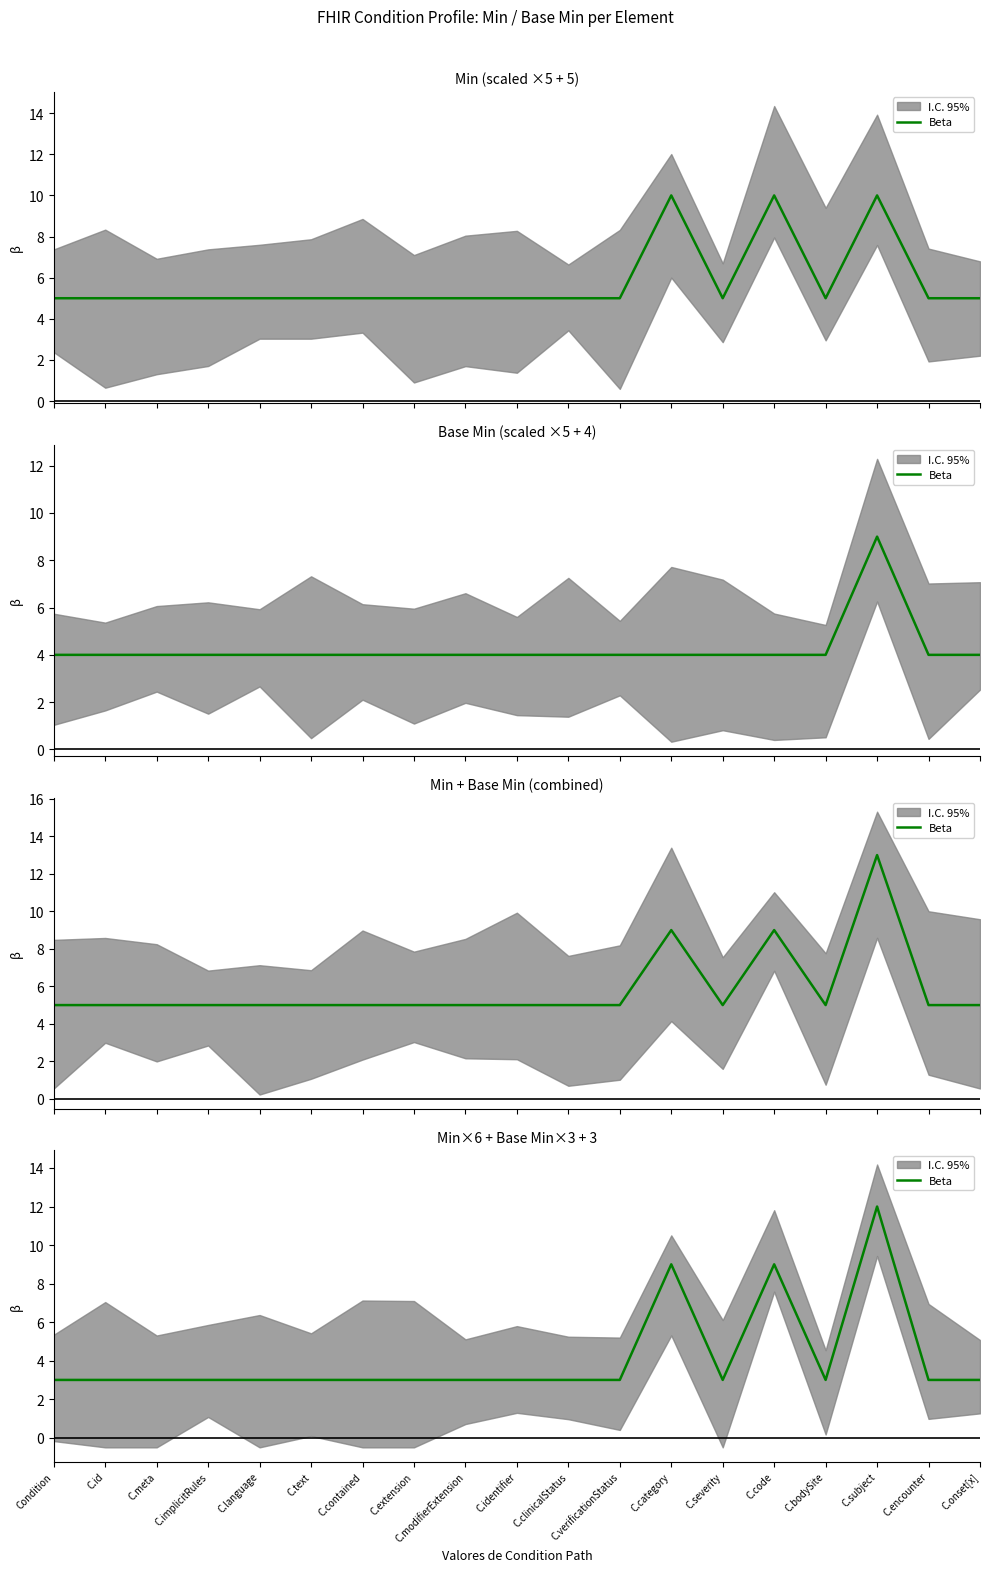

Read the value at C.severity.

3